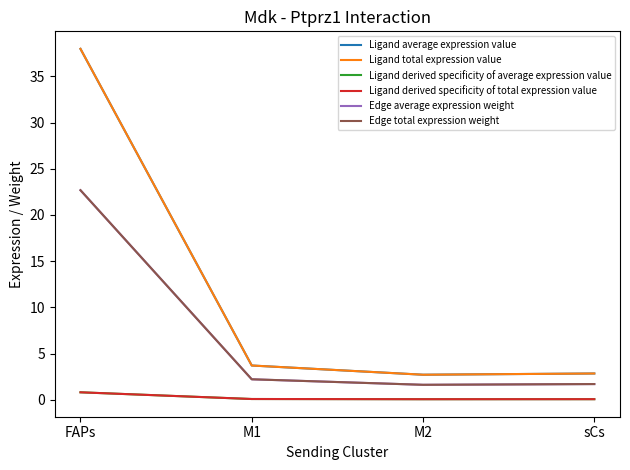

Where does the Edge total expression weight series first go above 2?

FAPs